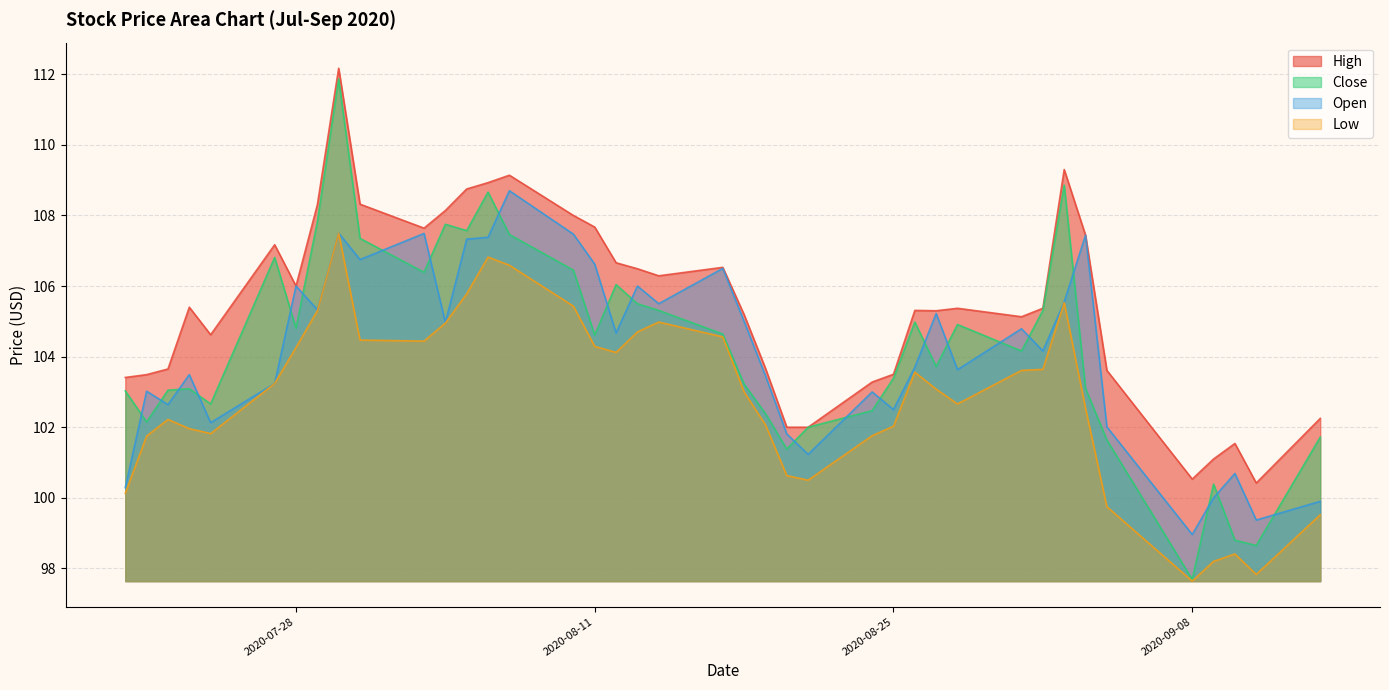

What is the minimum value shown in the chart?

97.6